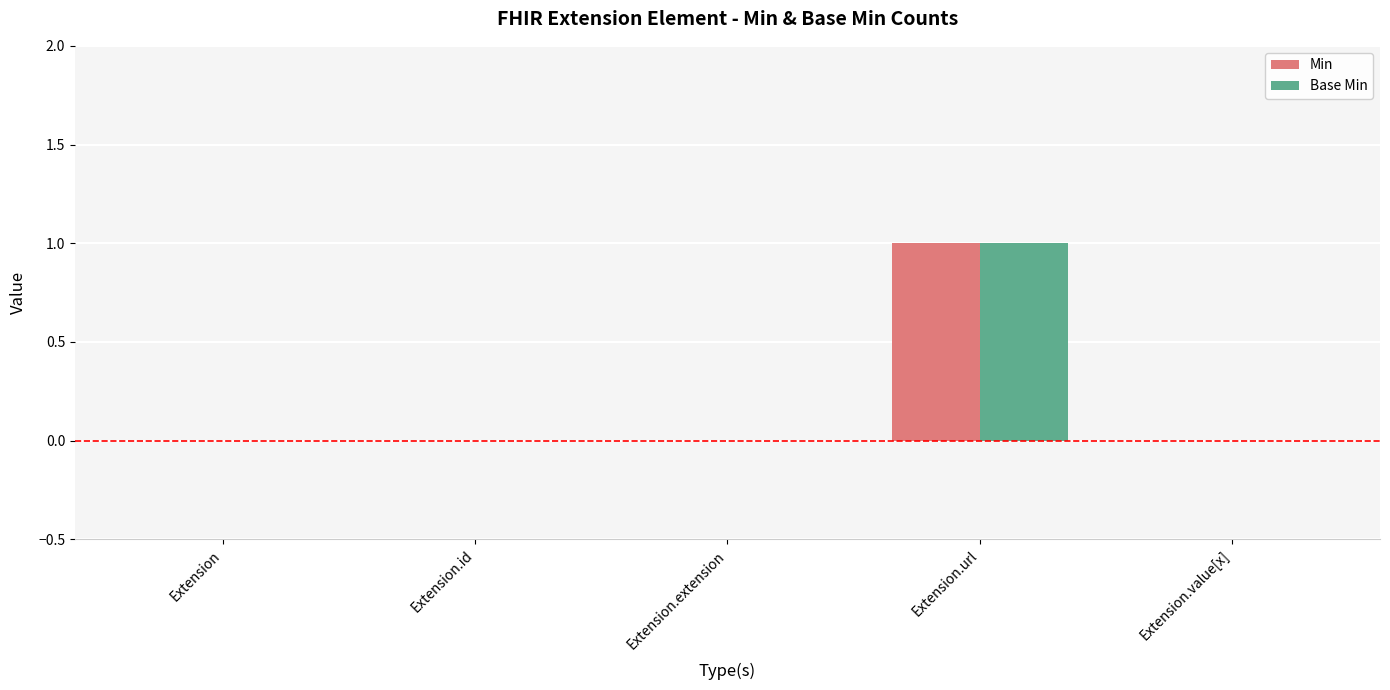

Which category has the highest value in the Base Min series?

Extension.url